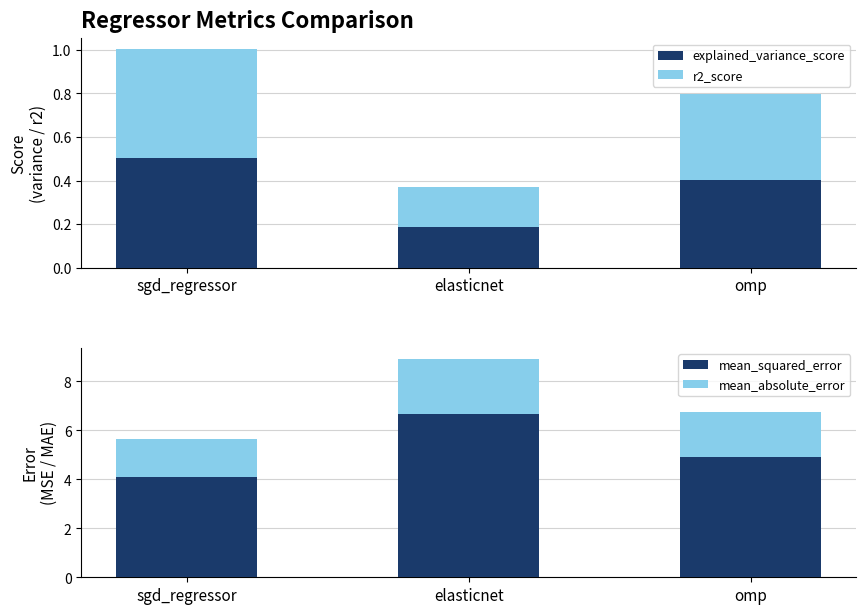

How many data points does each series have?

3